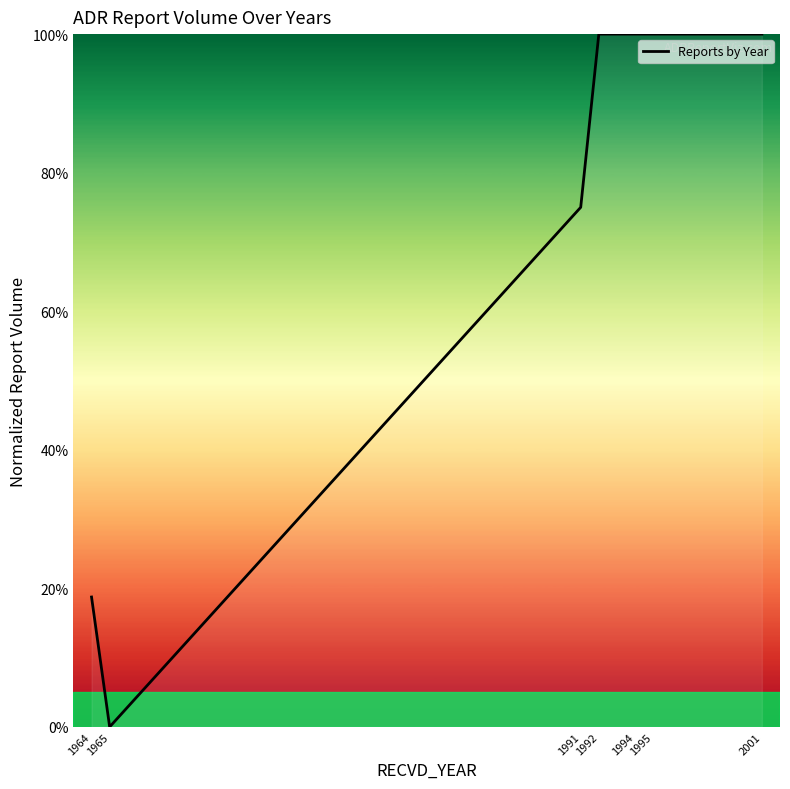

Is it true that the value at 2001 is 1.7?

False